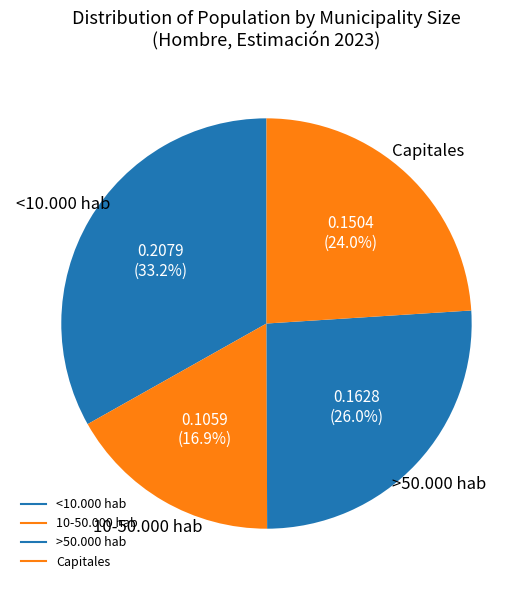

To the nearest percent, what is the average slice percentage?

25%